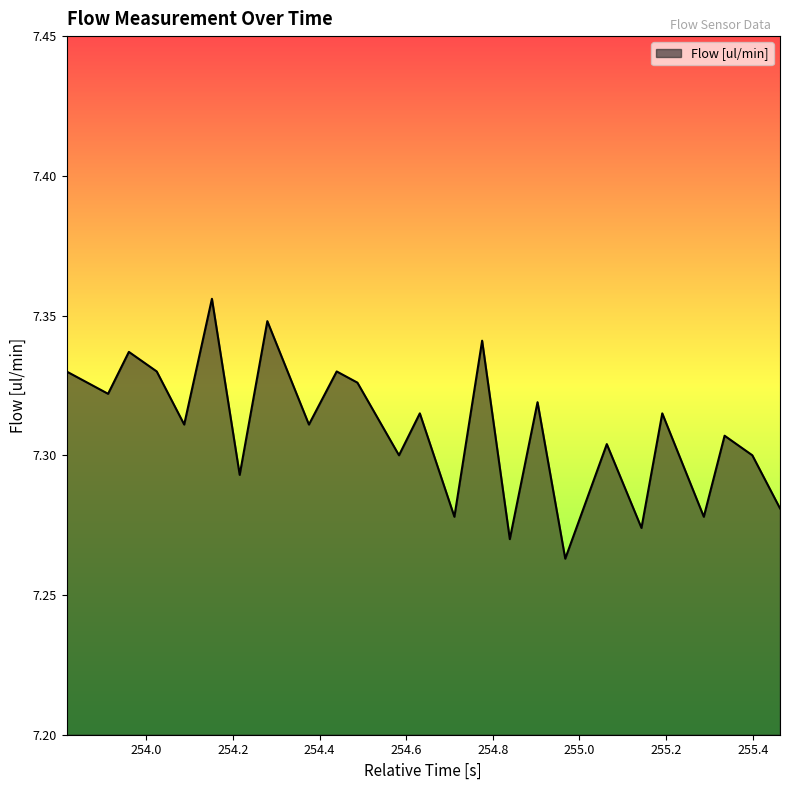

What is the greatest value displayed?

7.4